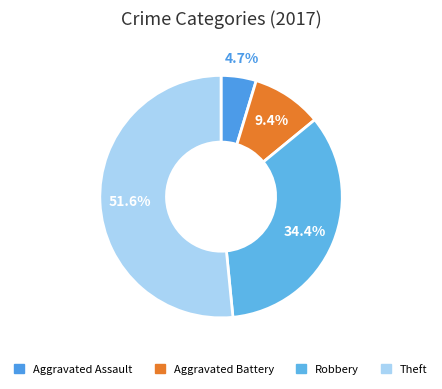

What percentage do Robbery and Aggravated Battery together represent?

43.8%